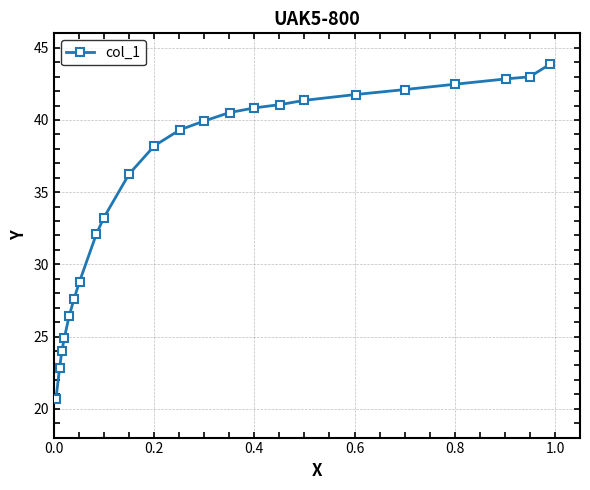

What is the greatest value displayed?

43.9